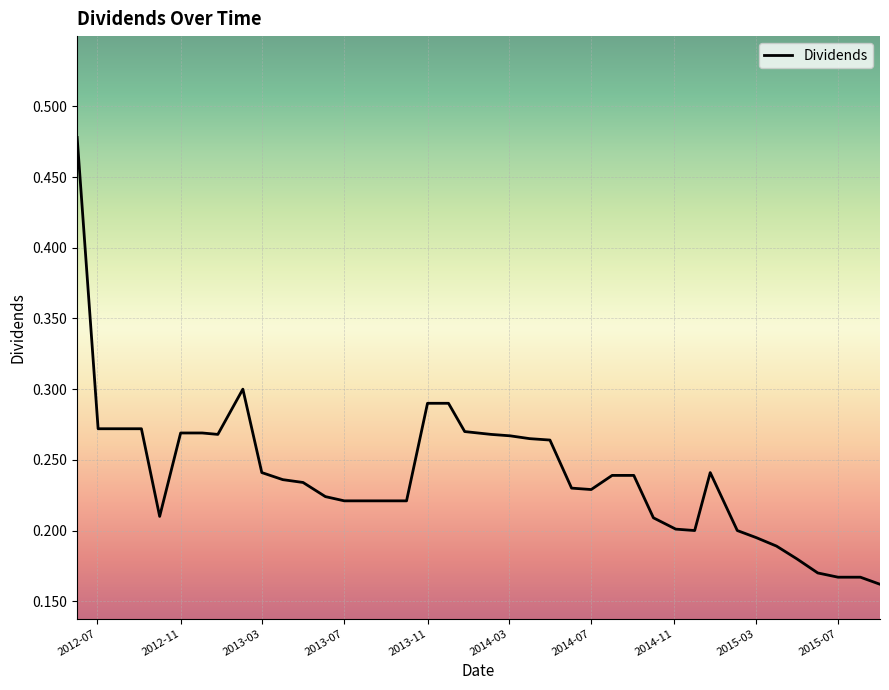

Count the number of data series in this chart.

1